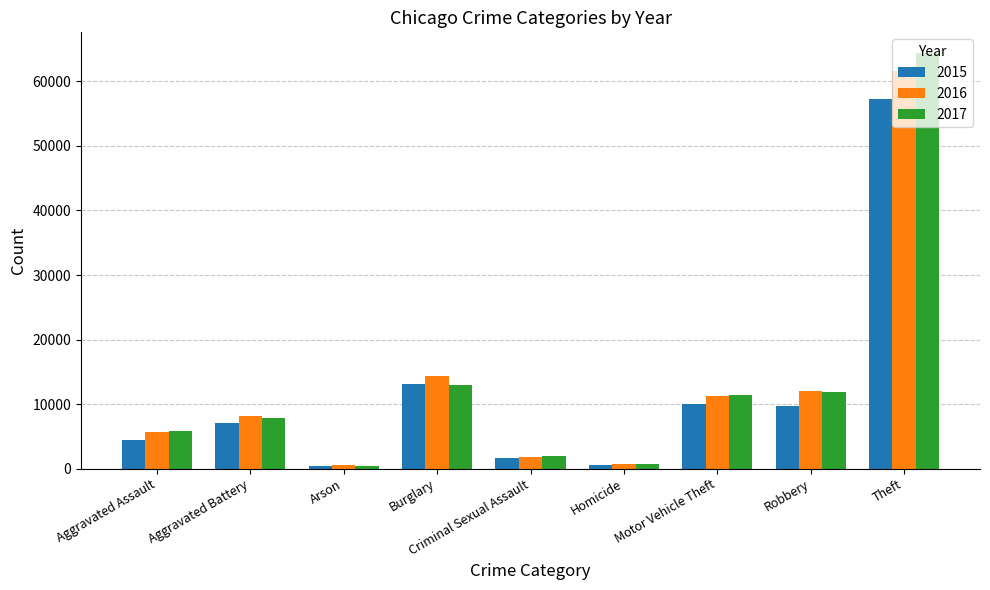

Rank the series by their maximum value, from lowest to highest.

2015, 2016, 2017